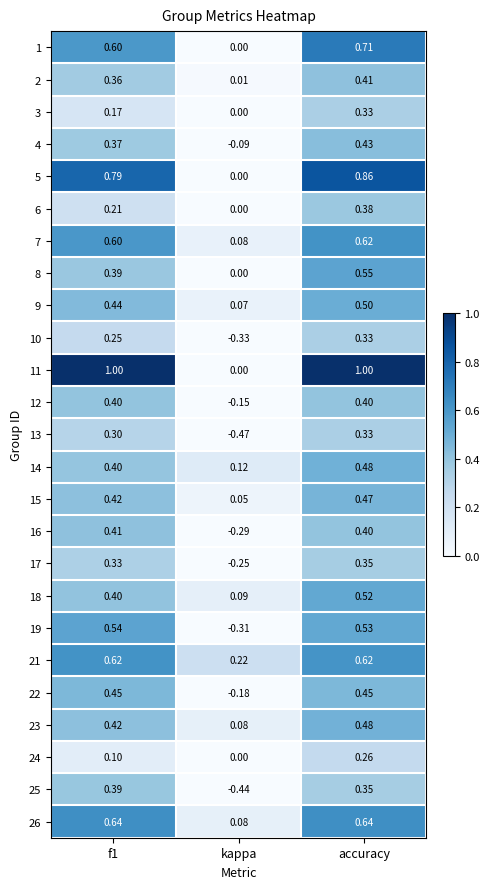

Is the value of 5 at accuracy greater than the value of 21 at f1?

Yes